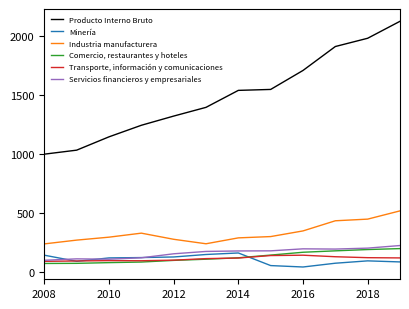

Which series has the widest spread of values?

Producto Interno Bruto